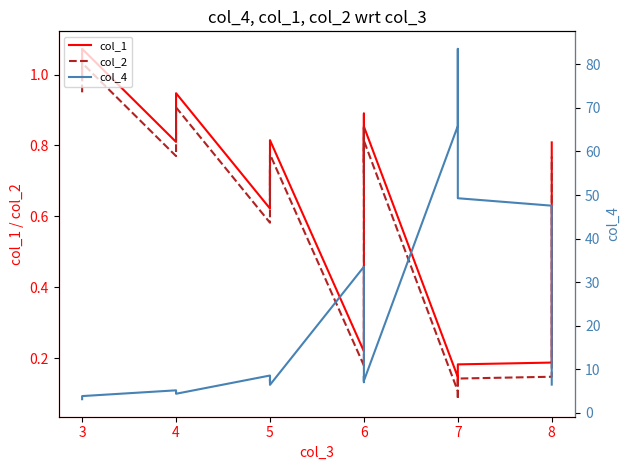

Which series has the largest total across all categories?

col_4